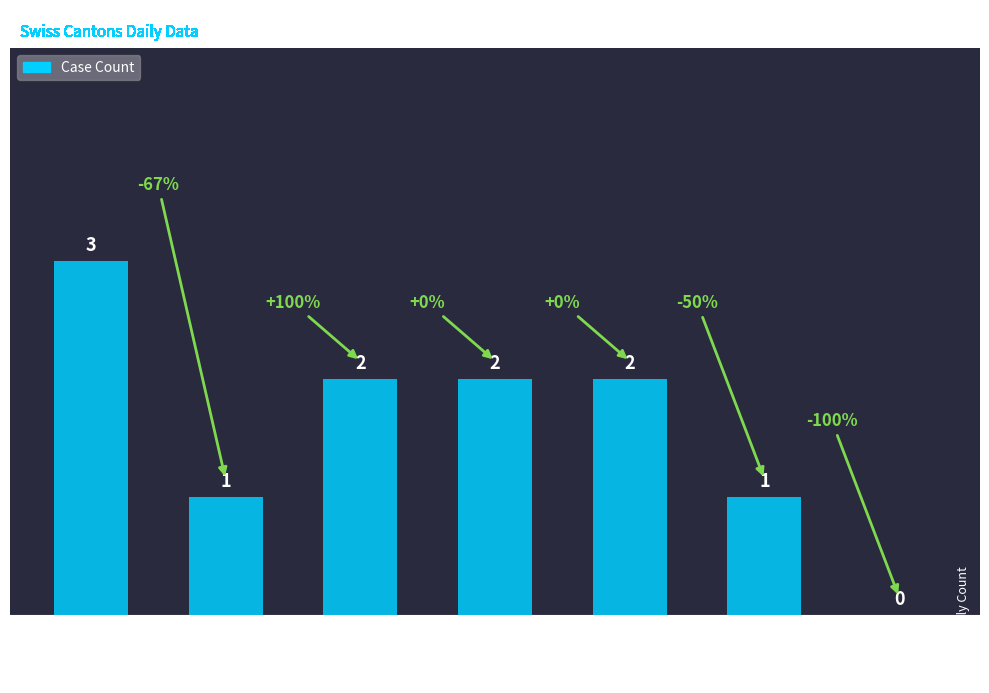

What is the sum of all values?

11